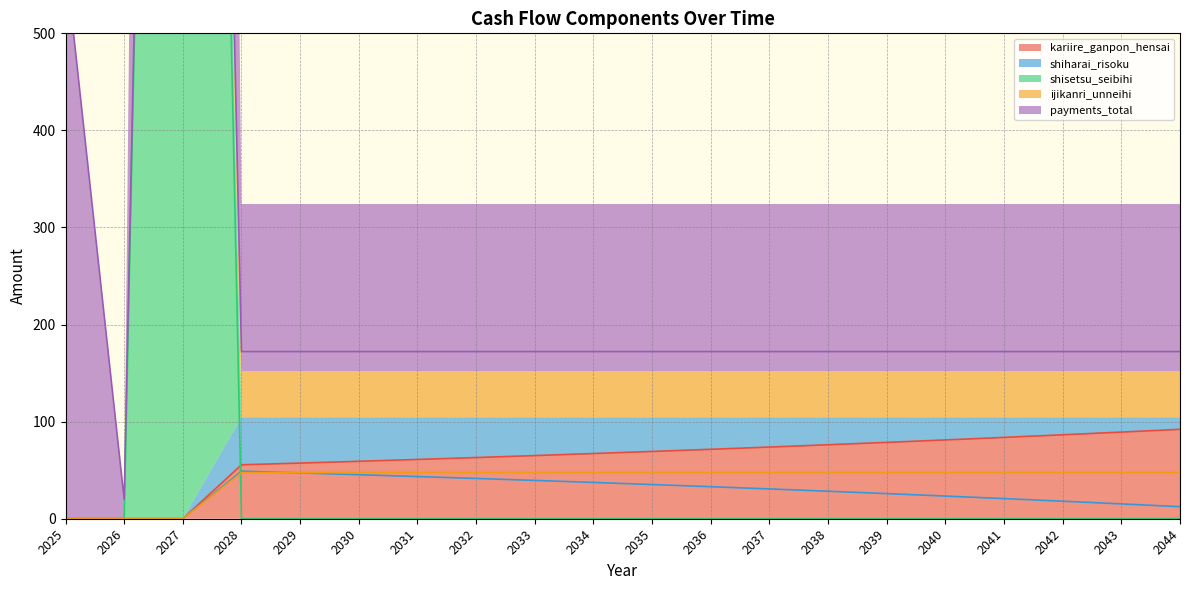

List the labels in order of shisetsu_seibihi value, smallest first.

2025, 2026, 2028, 2029, 2030, 2031, 2032, 2033, 2034, 2035, 2036, 2037, 2038, 2039, 2040, 2041, 2042, 2043, 2044, 2027